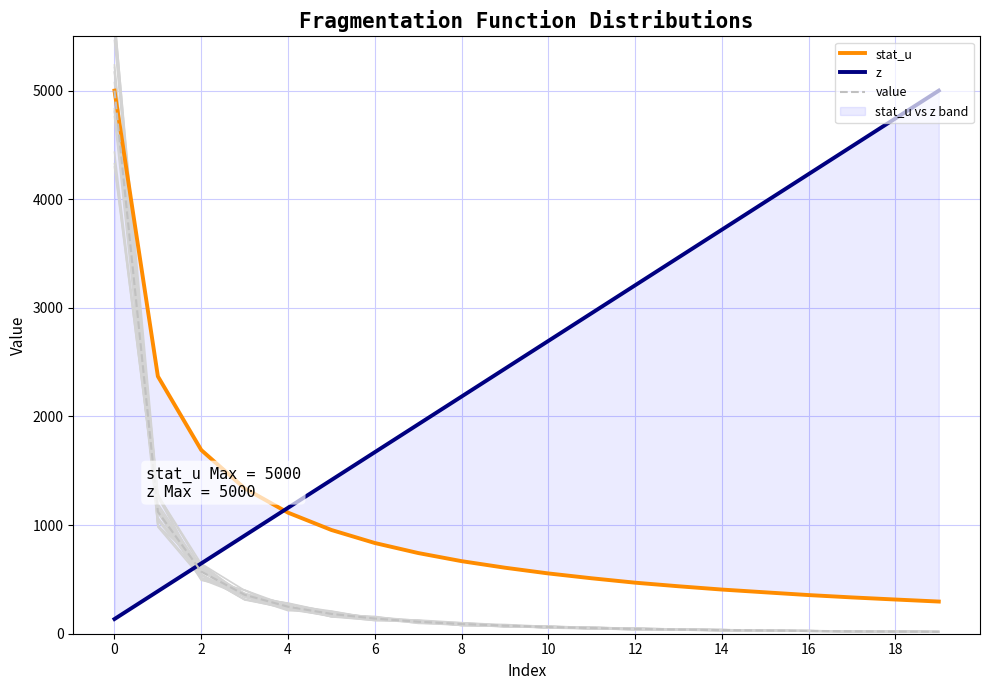

At 13, list the series in order from smallest to largest.

value, stat_u, z